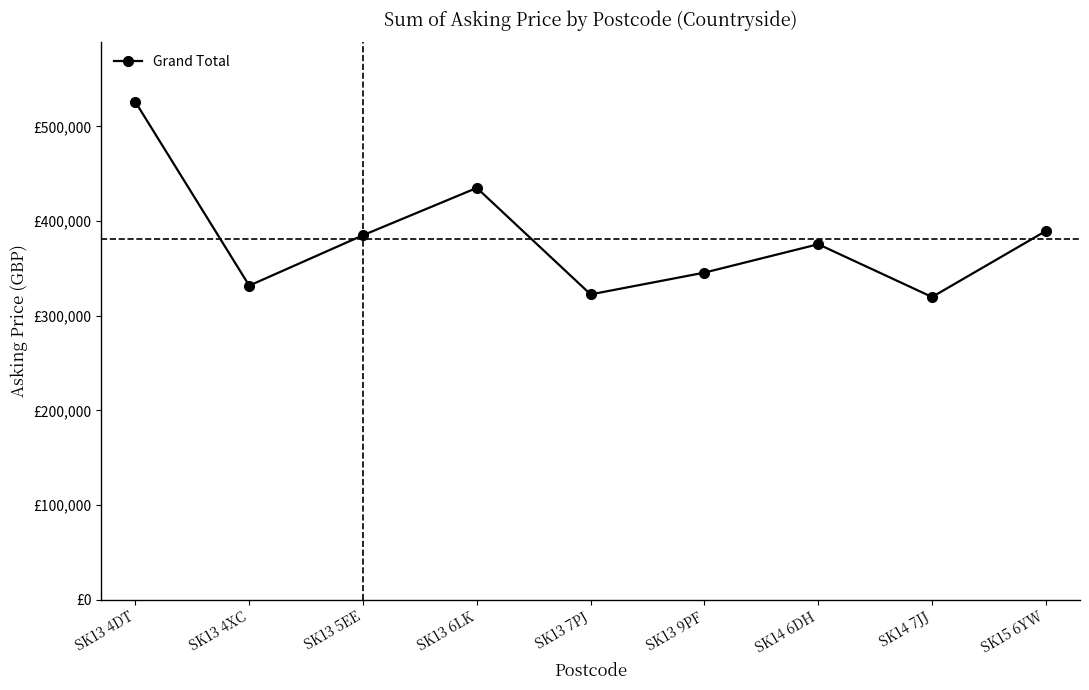

How many points are lower than both their immediate neighbors (excluding endpoints)?

3